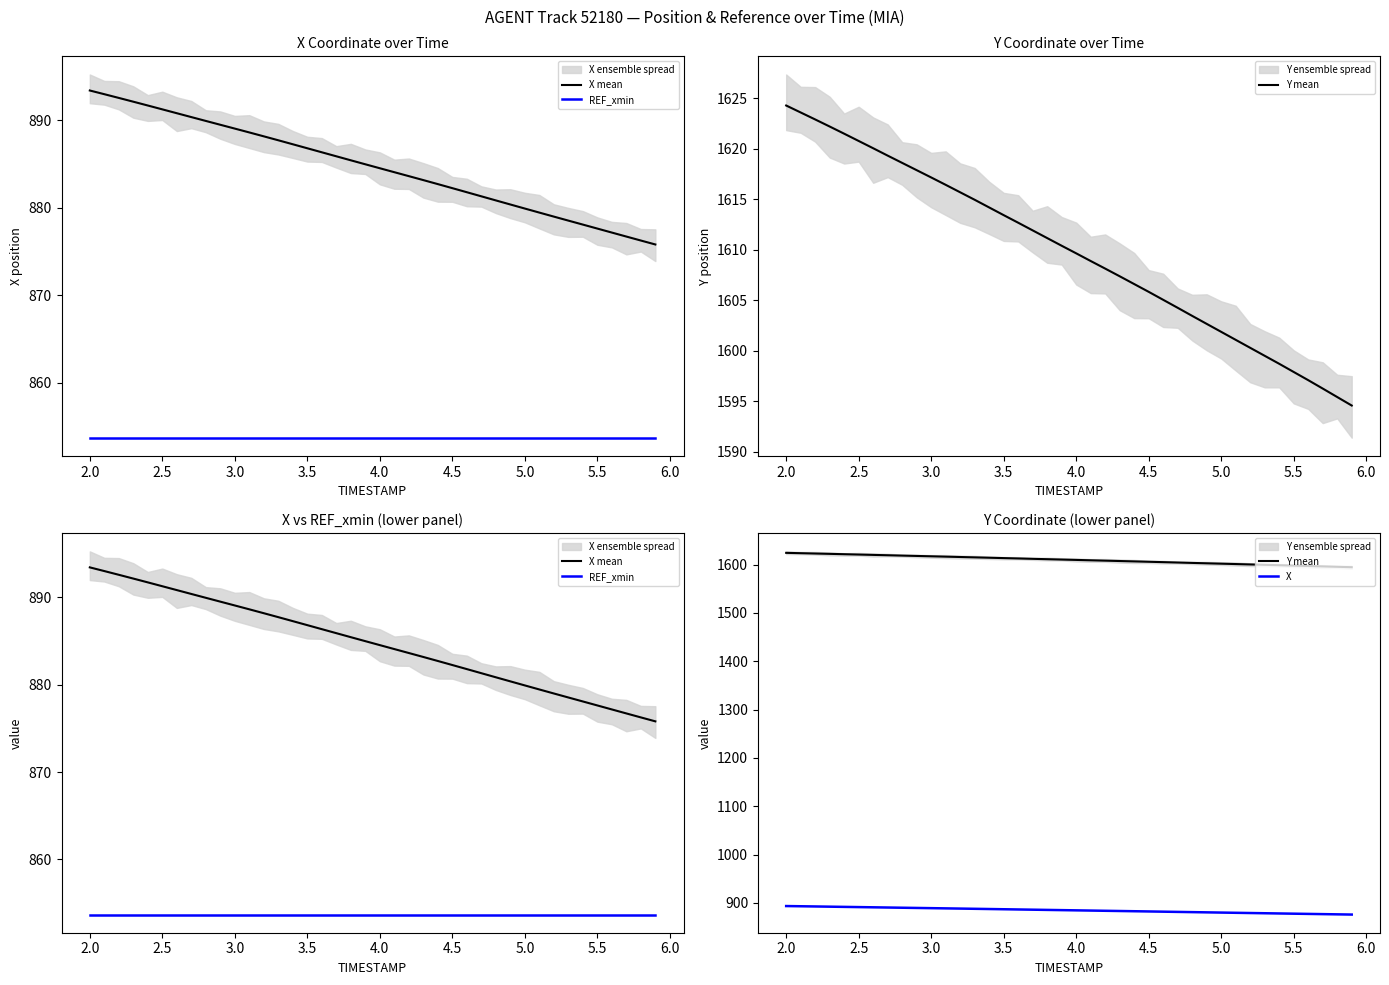

What are all the series names shown in the legend?

X mean, REF_xmin, Y mean, X